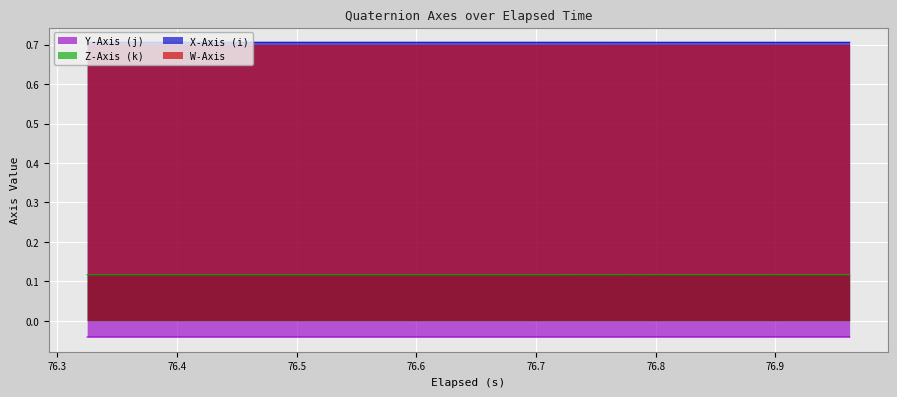

How many lines are shown in the chart?

4